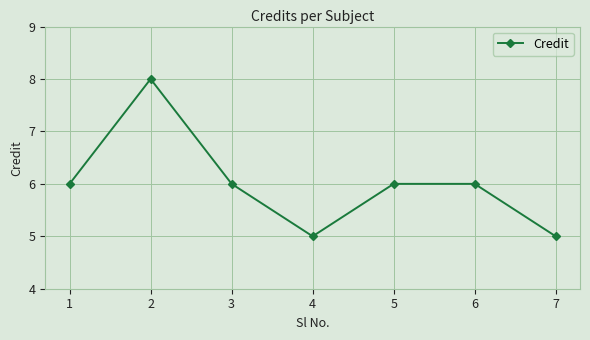

Approximately how many times larger is the value at 7 compared to 3?

0.8